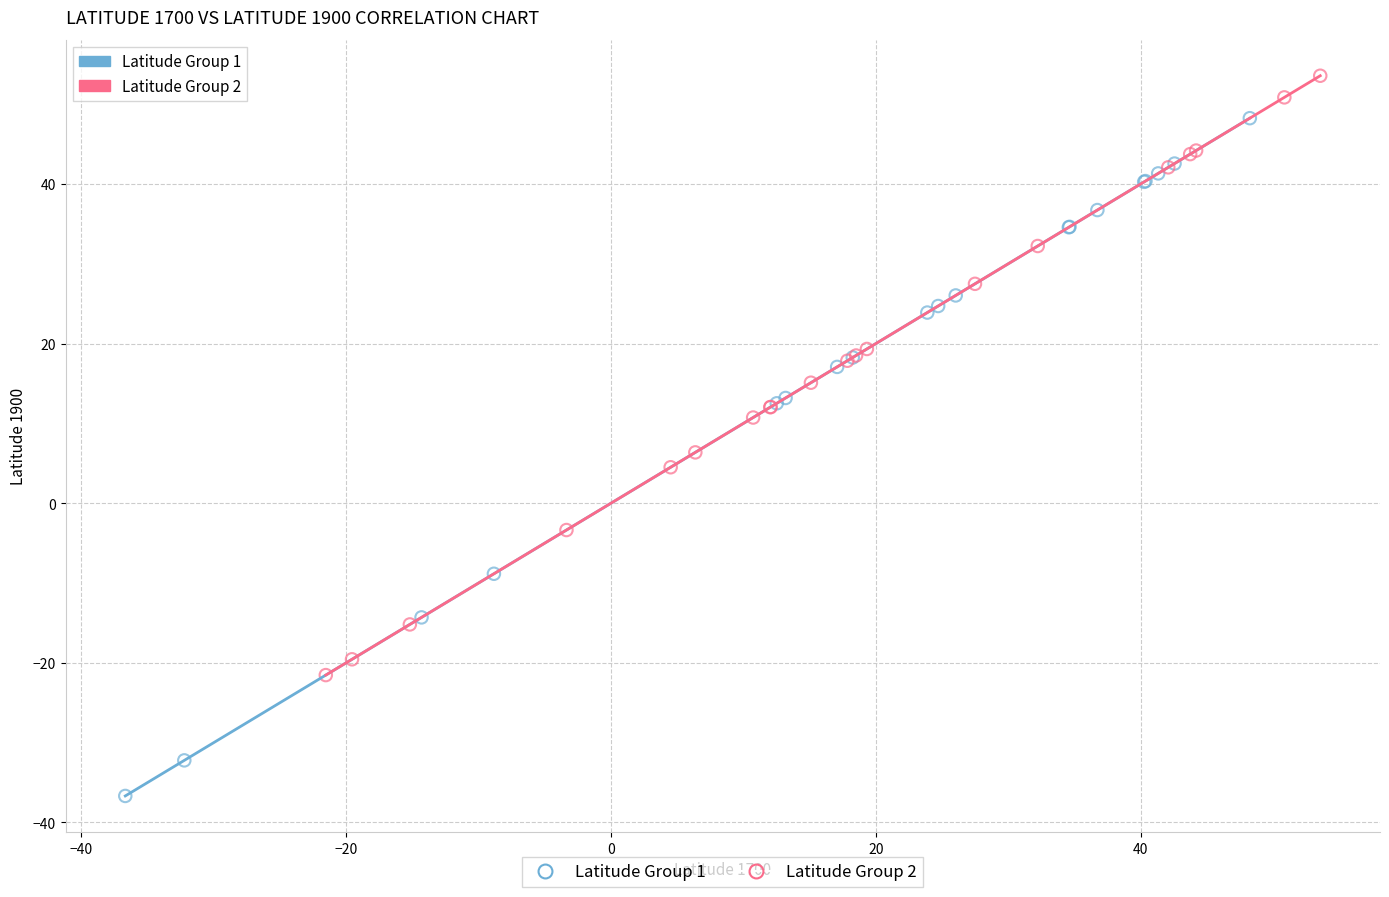

Which series has the widest spread of Y values?

Latitude Group 1